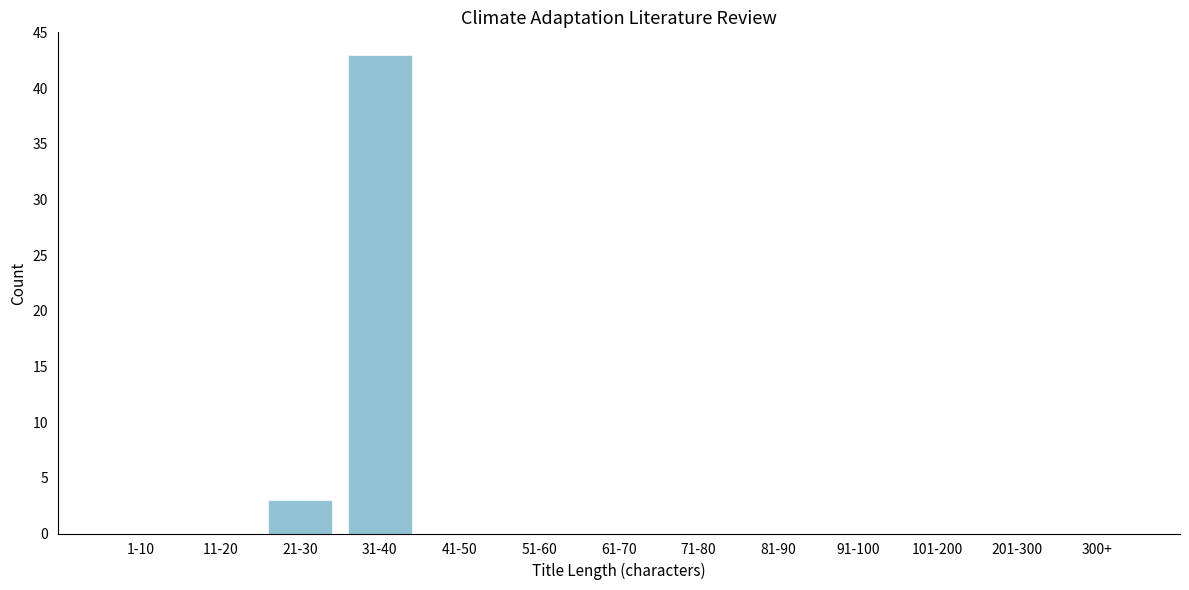

Reading left to right, transcribe all the data shown in this chart.

1-10=0	11-20=0	21-30=3	31-40=43	41-50=0	51-60=0	61-70=0	71-80=0	81-90=0	91-100=0	101-200=0	201-300=0	300+=0